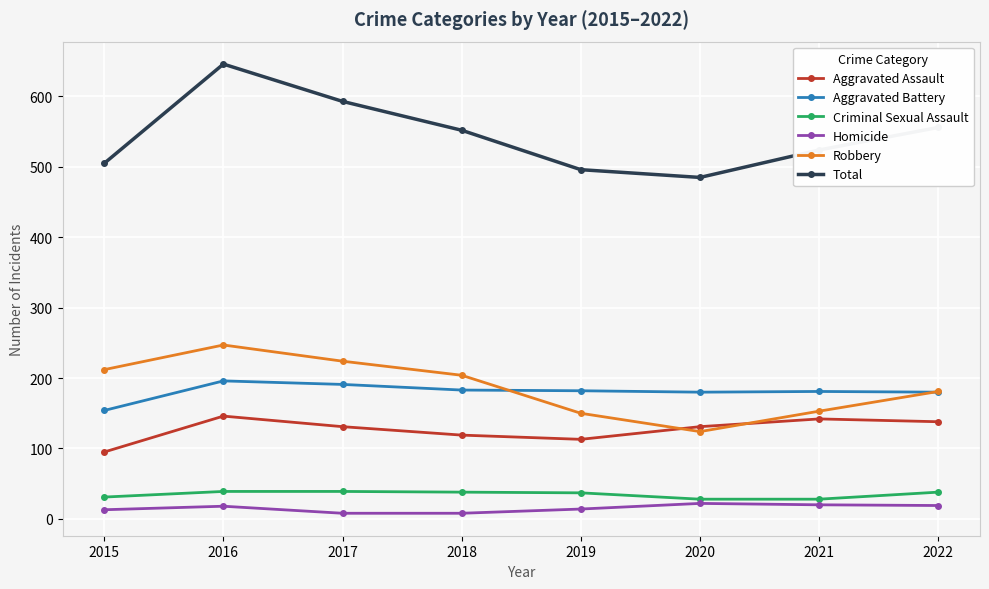

True or false: Robbery and Criminal Sexual Assault intersect in this chart.

False